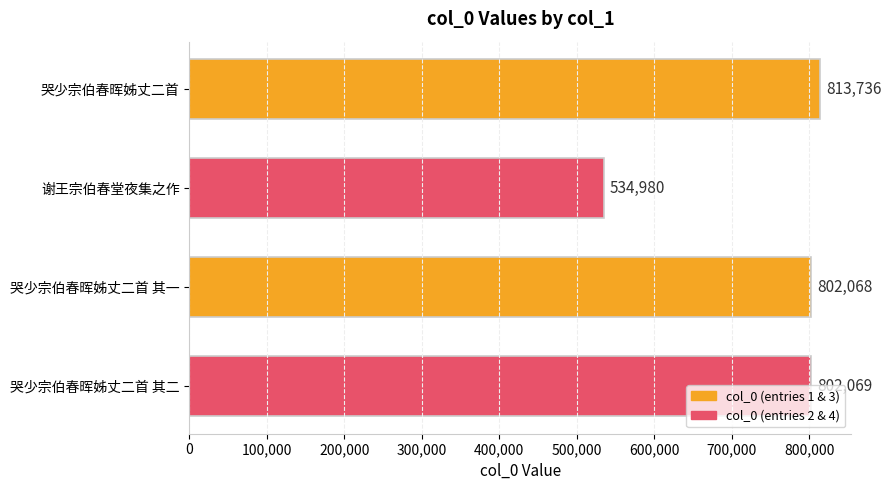

Approximately how many times larger is the value at 哭少宗伯春晖姊丈二首 其一 compared to 谢王宗伯春堂夜集之作?

1.5